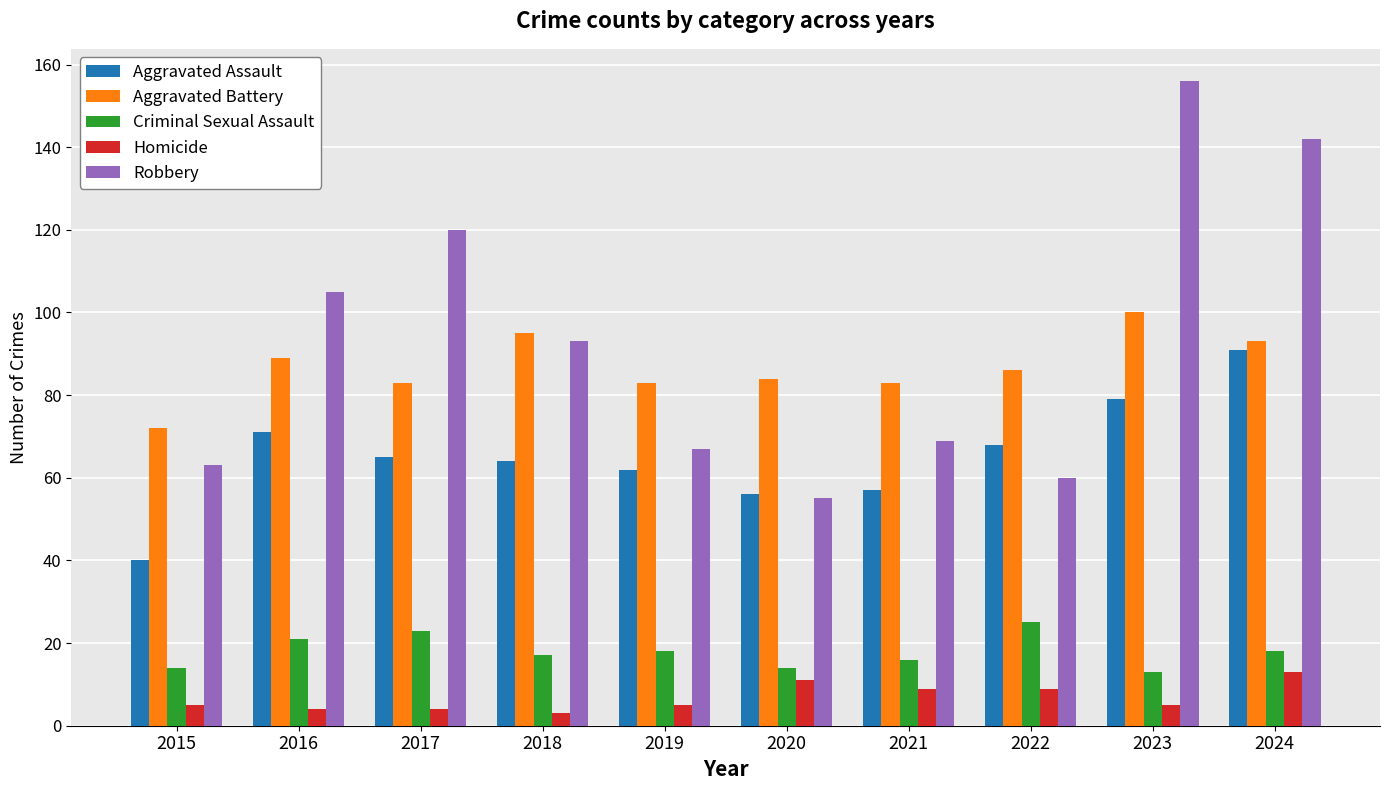

Which series has the widest spread of values?

Robbery